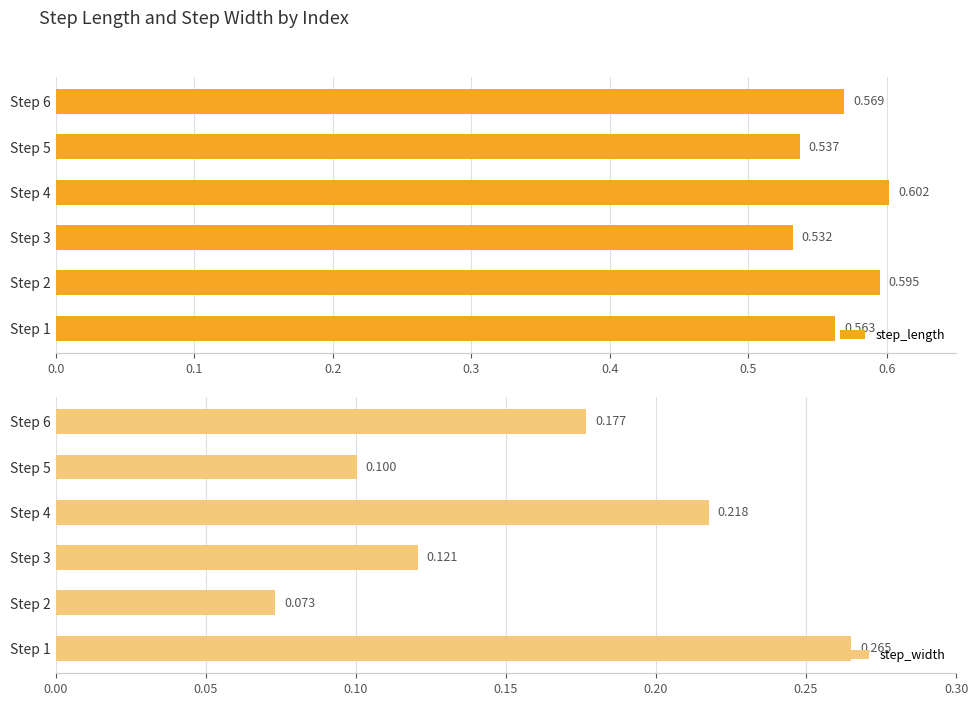

At which label is step_width closest to 0?

Step 2